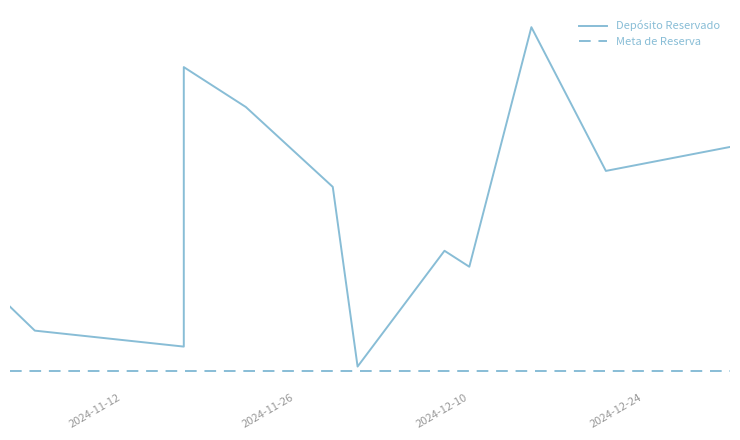

Reading left to right, list all the values displayed in this chart.

Depósito Reservado: 1.5	1.2	1.0	4.5	4.0	3.0	0.8	2.2	2.0	5.0	3.2	3.5
Meta de Reserva: 0.7	0.7	0.7	0.7	0.7	0.7	0.7	0.7	0.7	0.7	0.7	0.7